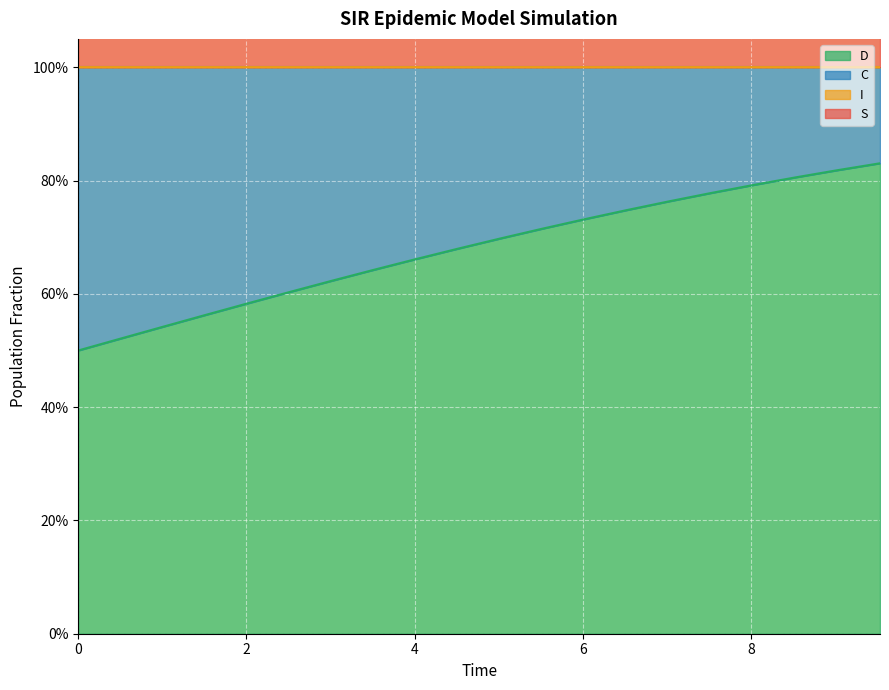

What is the smallest value displayed?

0.5